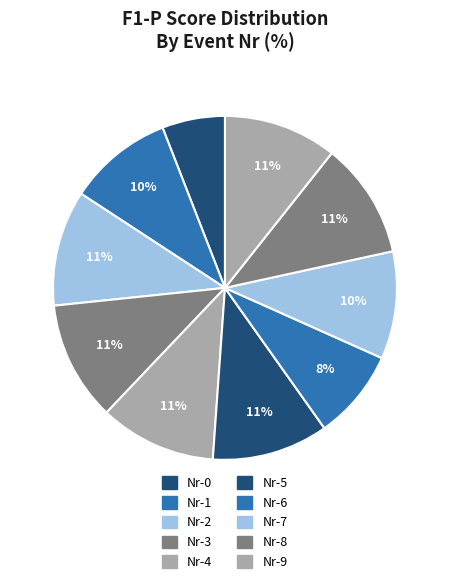

How many slices are in this pie chart?

10